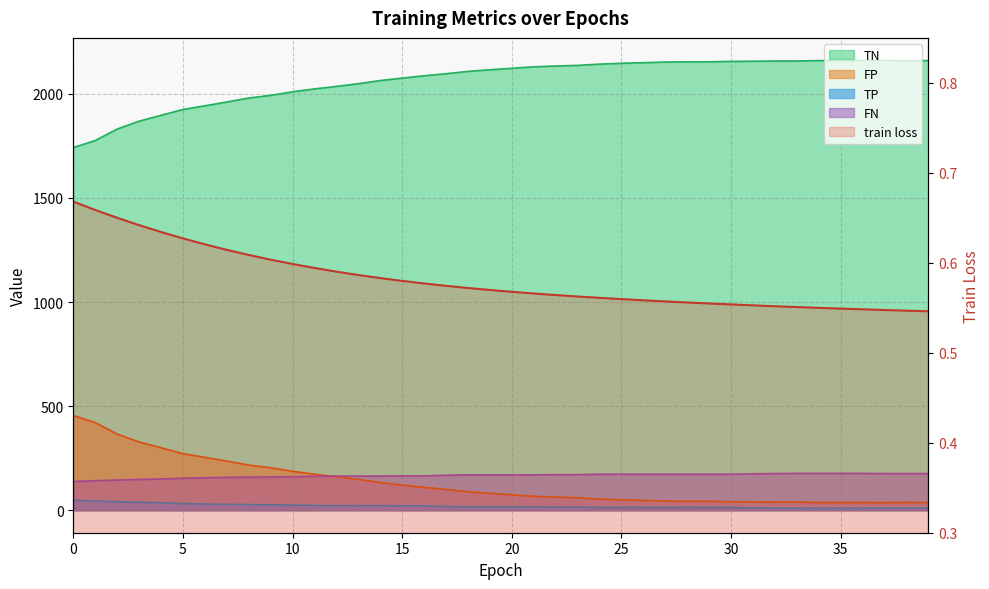

Reading left to right, extract all data points from this chart.

train loss: 0=0.7	1=0.7	2=0.7	3=0.6	4=0.6	5=0.6	6=0.6	7=0.6	8=0.6	9=0.6	10=0.6	11=0.6	12=0.6	13=0.6	14=0.6	15=0.6	16=0.6	17=0.6	18=0.6	19=0.6	20=0.6	21=0.6	22=0.6	23=0.6	24=0.6	25=0.6	26=0.6	27=0.6	28=0.6	29=0.6	30=0.6	31=0.6	32=0.6	33=0.6	34=0.5	35=0.5	36=0.5	37=0.5	38=0.5	39=0.5
TP: 0=48.0	1=44.0	2=41.0	3=38.0	4=36.0	5=32.0	6=30.0	7=28.0	8=27.0	9=26.0	10=25.0	11=23.0	12=22.0	13=22.0	14=22.0	15=21.0	16=21.0	17=18.0	18=16.0	19=16.0	20=16.0	21=16.0	22=15.0	23=15.0	24=13.0	25=13.0	26=13.0	27=13.0	28=13.0	29=13.0	30=13.0	31=11.0	32=10.0	33=9.0	34=9.0	35=9.0	36=9.0	37=10.0	38=10.0	39=10.0
TN: 0=1742.0	1=1776.0	2=1831.0	3=1869.0	4=1897.0	5=1925.0	6=1943.0	7=1961.0	8=1980.0	9=1993.0	10=2010.0	11=2024.0	12=2036.0	13=2049.0	14=2064.0	15=2076.0	16=2087.0	17=2097.0	18=2108.0	19=2116.0	20=2123.0	21=2130.0	22=2134.0	23=2137.0	24=2143.0	25=2147.0	26=2150.0	27=2153.0	28=2154.0	29=2154.0	30=2156.0	31=2157.0	32=2158.0	33=2158.0	34=2160.0	35=2160.0	36=2160.0	37=2161.0	38=2159.0	39=2160.0
FP: 0=455.0	1=421.0	2=366.0	3=328.0	4=300.0	5=272.0	6=254.0	7=236.0	8=217.0	9=204.0	10=187.0	11=173.0	12=161.0	13=148.0	14=133.0	15=121.0	16=110.0	17=100.0	18=89.0	19=81.0	20=74.0	21=67.0	22=63.0	23=60.0	24=54.0	25=50.0	26=47.0	27=44.0	28=43.0	29=43.0	30=41.0	31=40.0	32=39.0	33=39.0	34=37.0	35=37.0	36=37.0	37=36.0	38=38.0	39=37.0
FN: 0=138.0	1=142.0	2=145.0	3=148.0	4=150.0	5=154.0	6=156.0	7=158.0	8=159.0	9=160.0	10=161.0	11=163.0	12=164.0	13=164.0	14=164.0	15=165.0	16=165.0	17=168.0	18=170.0	19=170.0	20=170.0	21=170.0	22=171.0	23=171.0	24=173.0	25=173.0	26=173.0	27=173.0	28=173.0	29=173.0	30=173.0	31=175.0	32=176.0	33=177.0	34=177.0	35=177.0	36=177.0	37=176.0	38=176.0	39=176.0